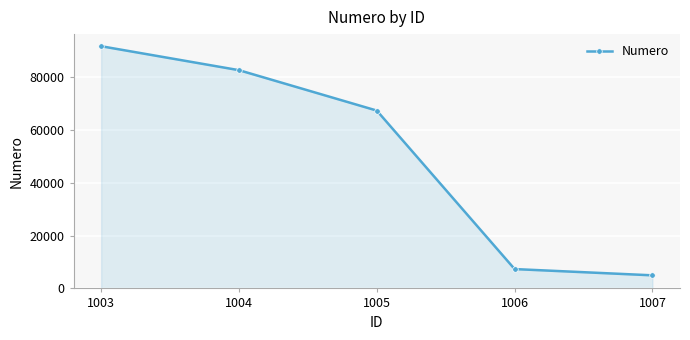

True or false: there are more than 0 points higher than both neighbors.

False